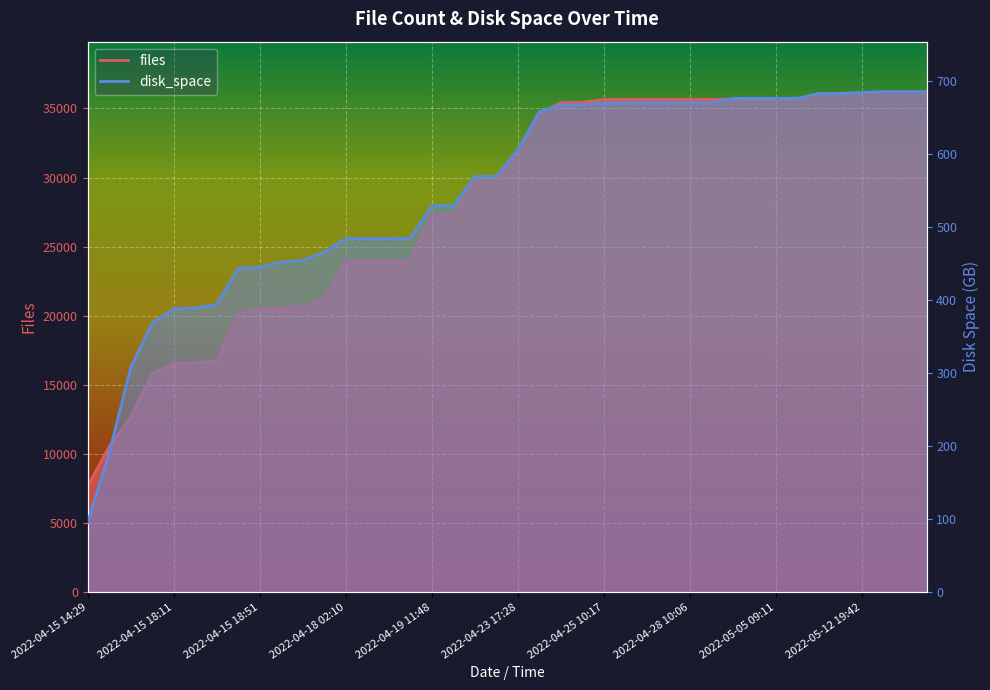

What are all the series names shown in the legend?

files, disk_space